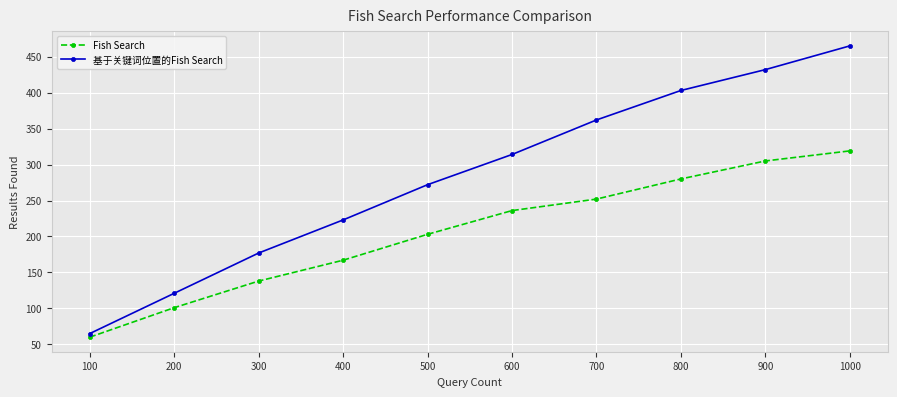

How many lines are shown in the chart?

2